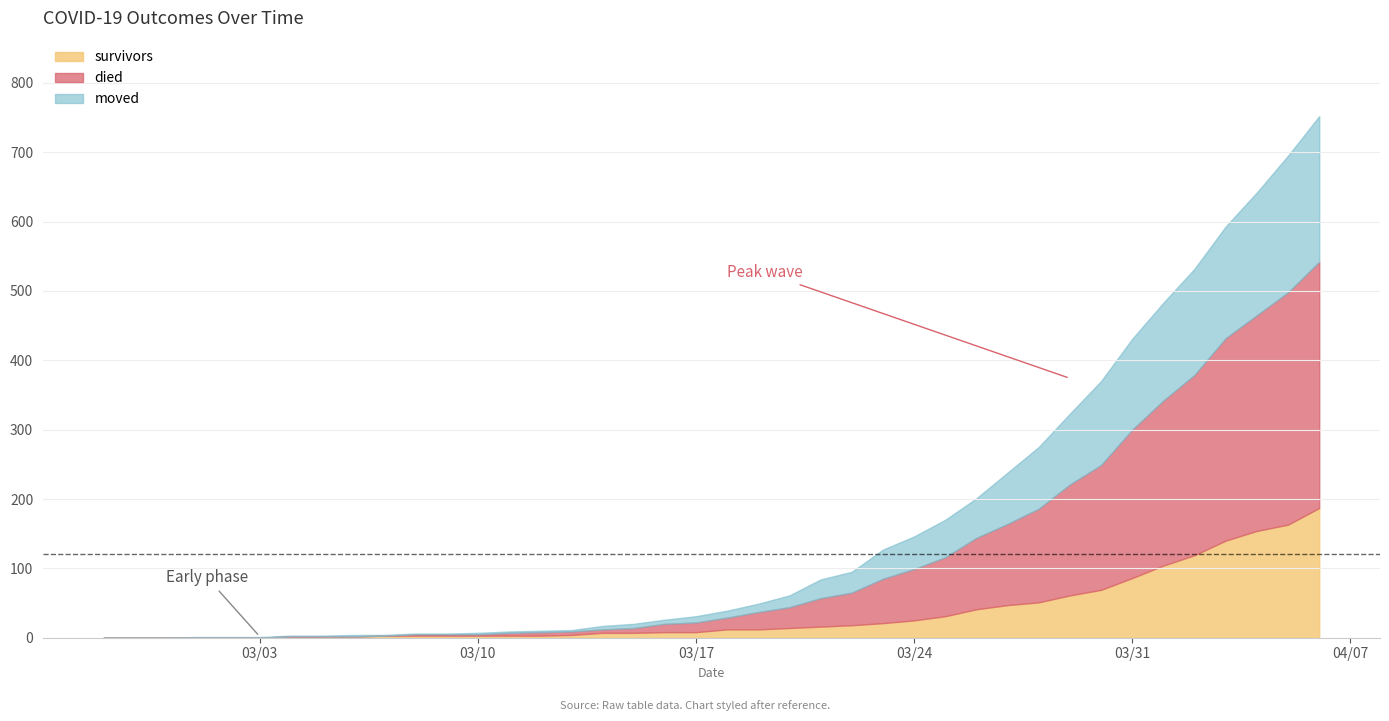

Which series changed the most between 2020-03-11 and 2020-03-17?

died